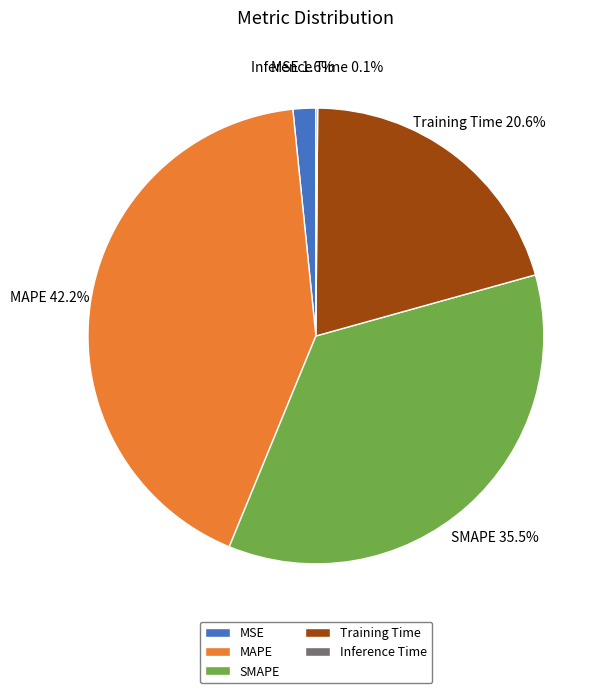

What portion of the pie excludes MSE?

98.4%